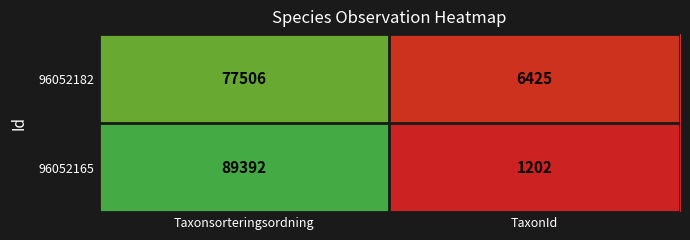

The value of 96052165 at Taxonsorteringsordning is 89392. True or false?

True